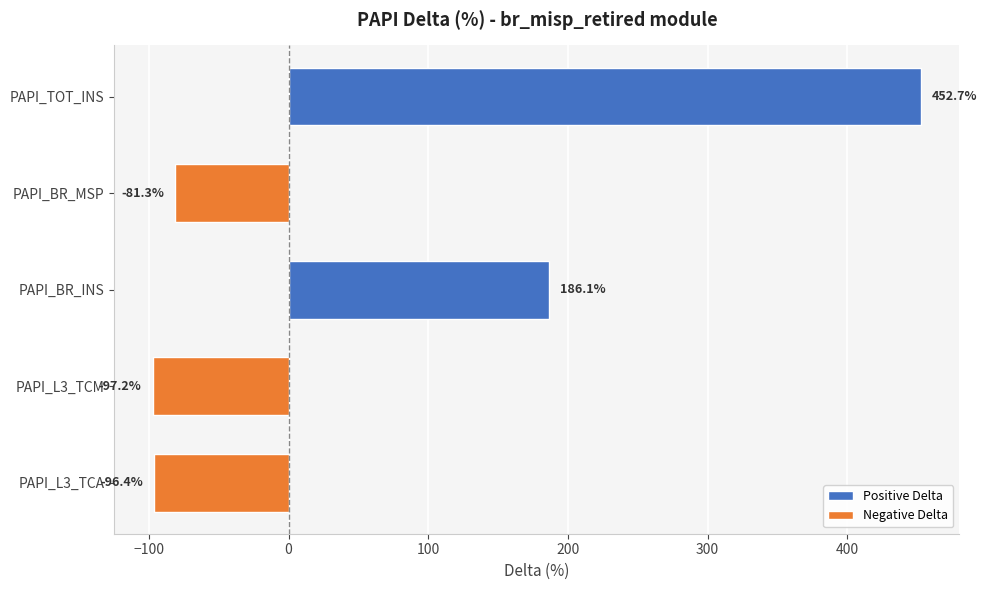

Is it true that the value at PAPI_BR_MSP is -81.3?

True